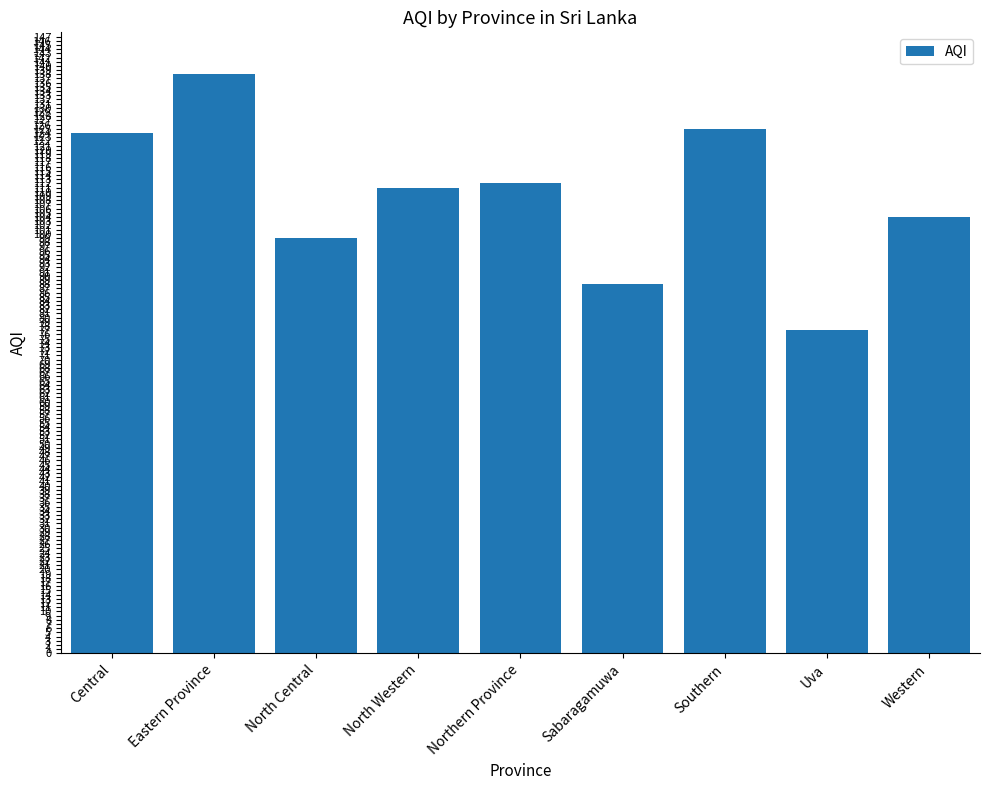

Which label corresponds to the smallest value in the chart?

Uva